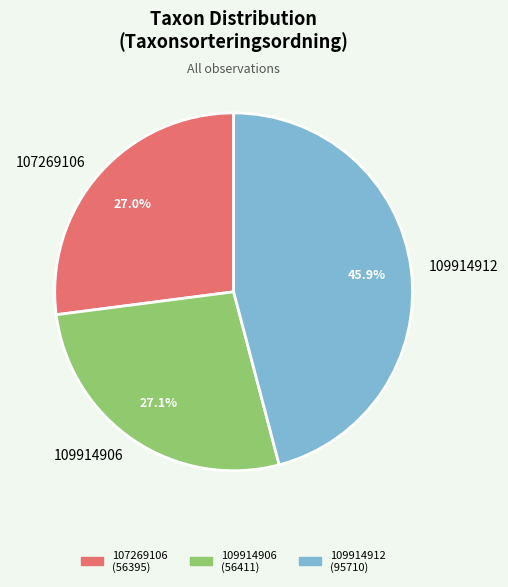

Which has a higher value, 109914906 or 109914912?

109914912